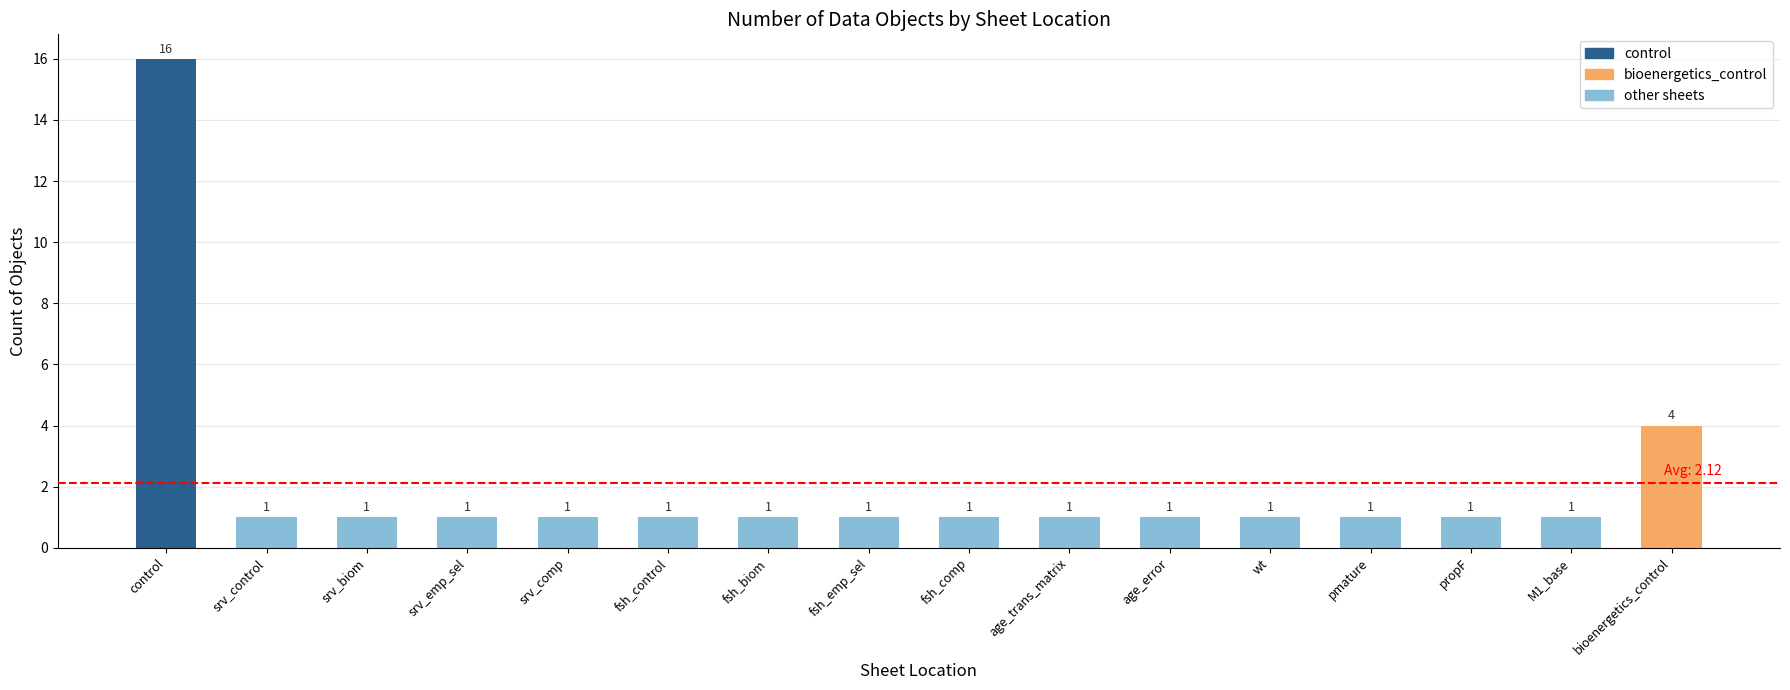

What is the maximum value shown in the chart?

16